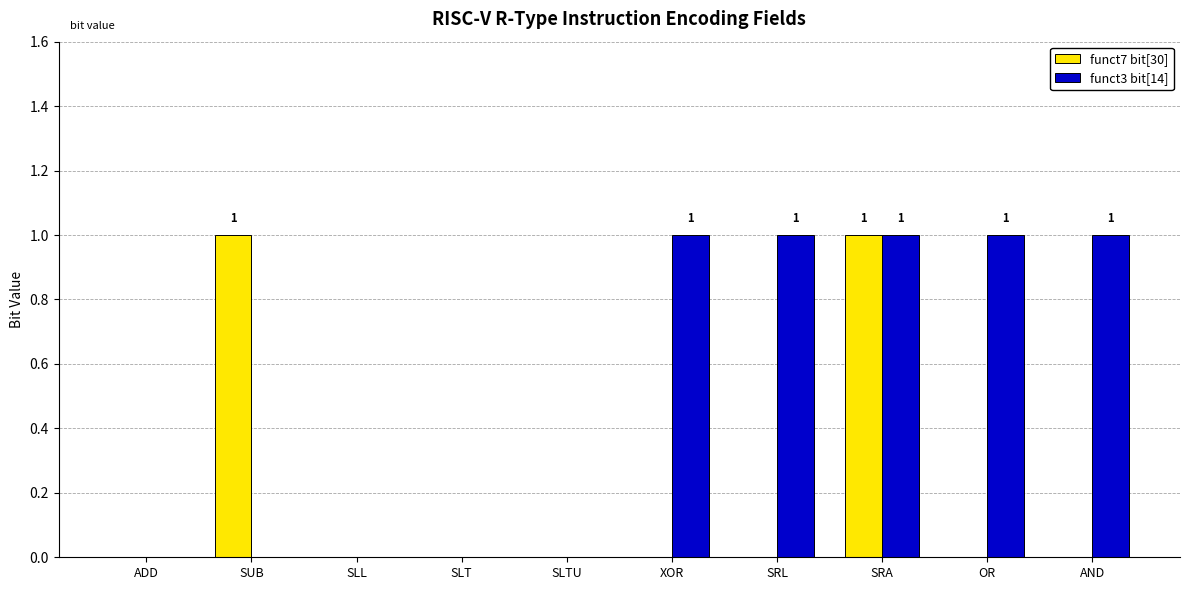

Are the bars grouped side by side (vs. stacked)?

Yes